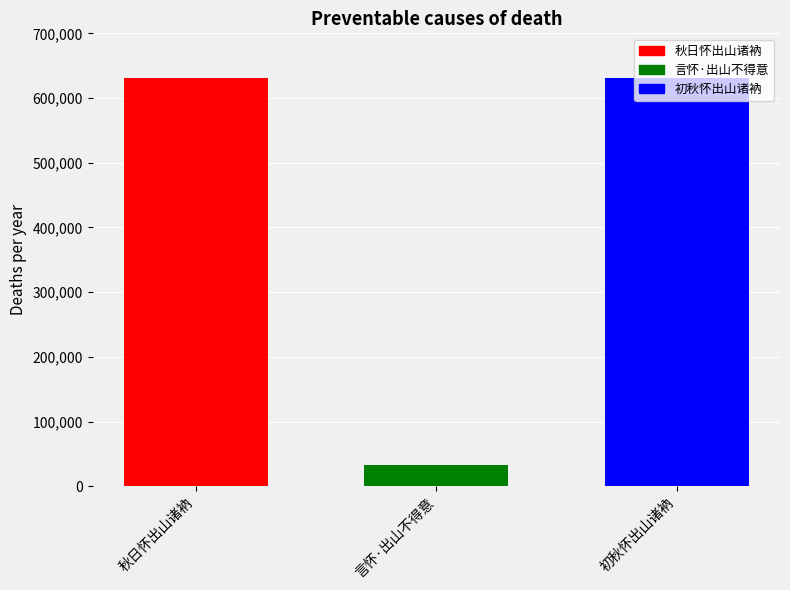

How many categories are shown in the chart?

3